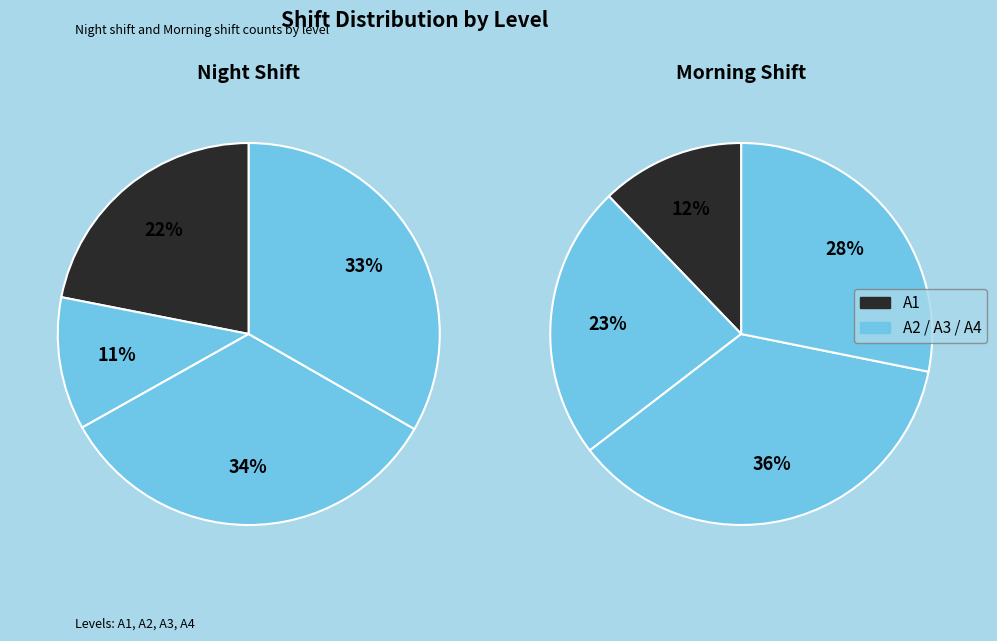

True or false: A3 accounts for 36% of the total.

True